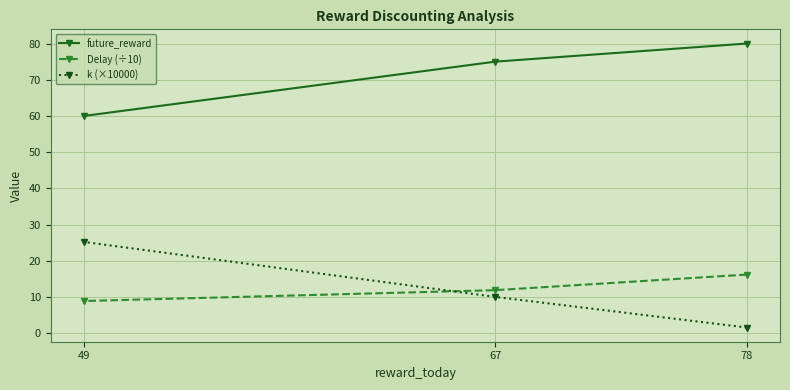

How many data points in future_reward are less than 75?

1